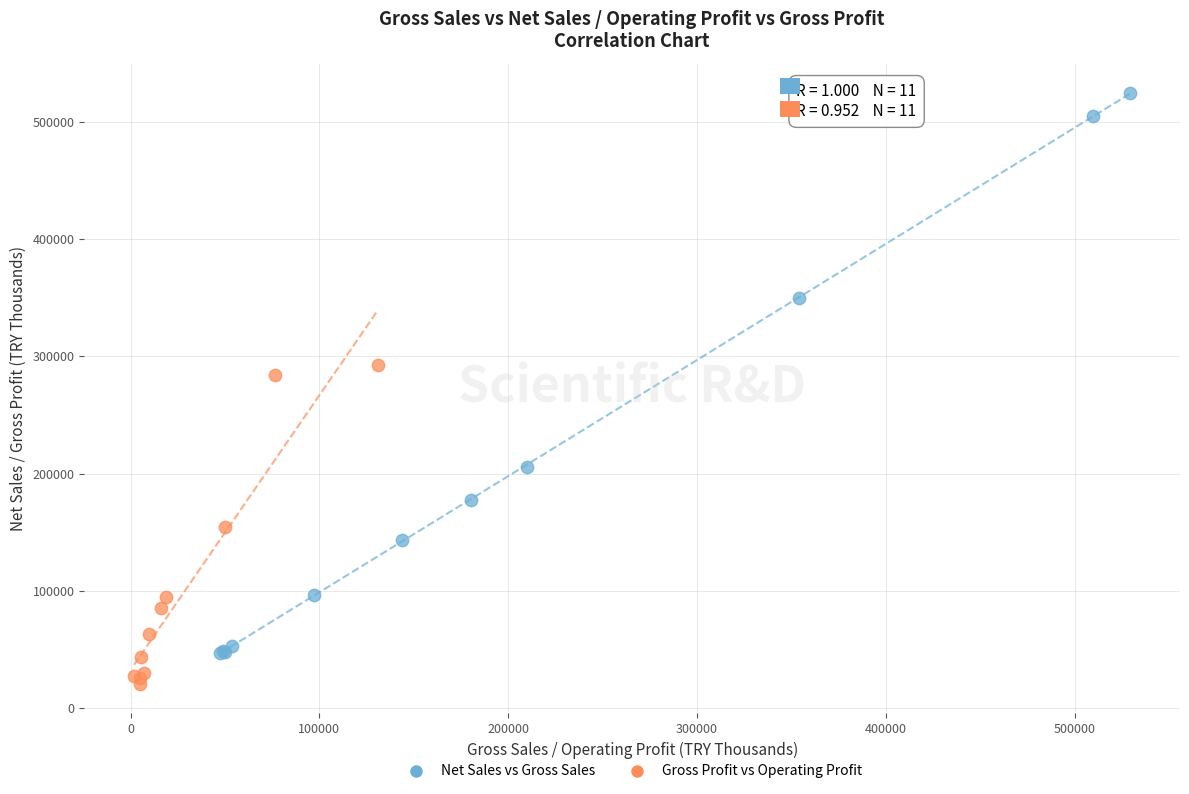

Which series has the largest Y range (max minus min)?

Net Sales vs Gross Sales